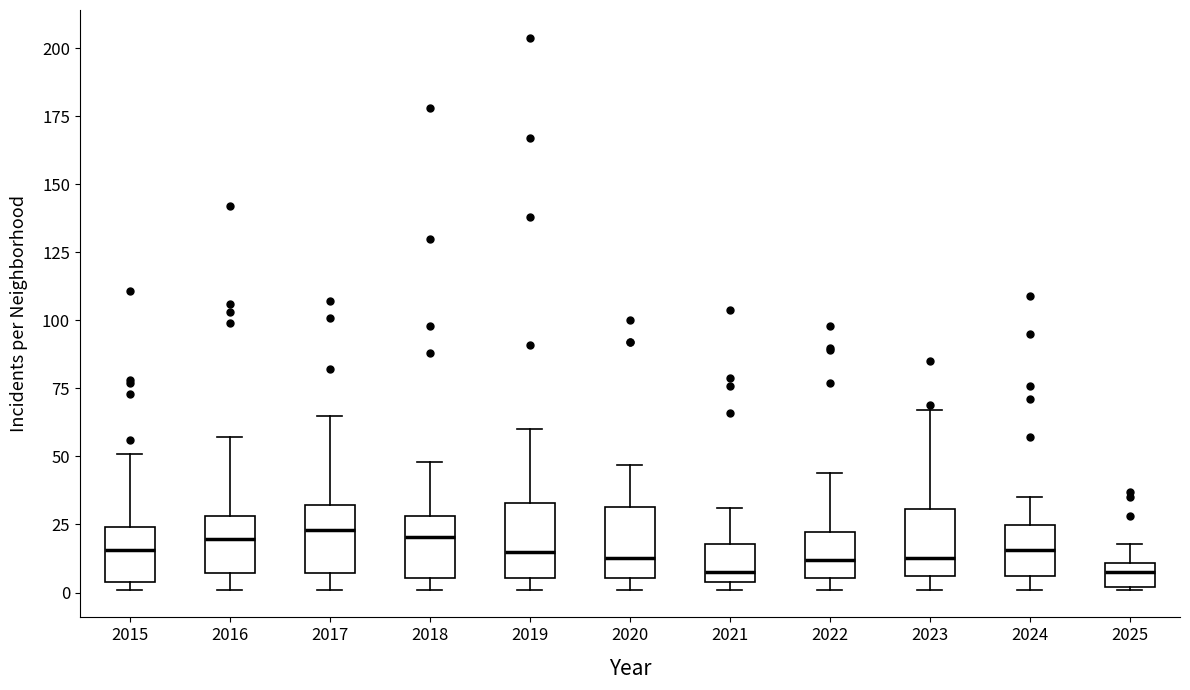

Reading left to right, transcribe this box plot: for each box, give where its median line is, the range the box spans, and where its two whiskers end, as read against the y-axis. The values are not printed on the chart, so give them approximately, as read against the axis.

2015: median 15, box 5 to 25, whiskers 0 to 50
2016: median 20, box 5 to 30, whiskers 0 to 55
2017: median 25, box 5 to 30, whiskers 0 to 65
2018: median 20, box 5 to 30, whiskers 0 to 50
2019: median 15, box 5 to 35, whiskers 0 to 60
2020: median 15, box 5 to 30, whiskers 0 to 45
2021: median 10, box 5 to 20, whiskers 0 to 30
2022: median 10, box 5 to 20, whiskers 0 to 45
2023: median 15, box 5 to 30, whiskers 0 to 65
2024: median 15, box 5 to 25, whiskers 0 to 35
2025: median 10 (inside the box), box 0 to 10, whiskers 0 to 20